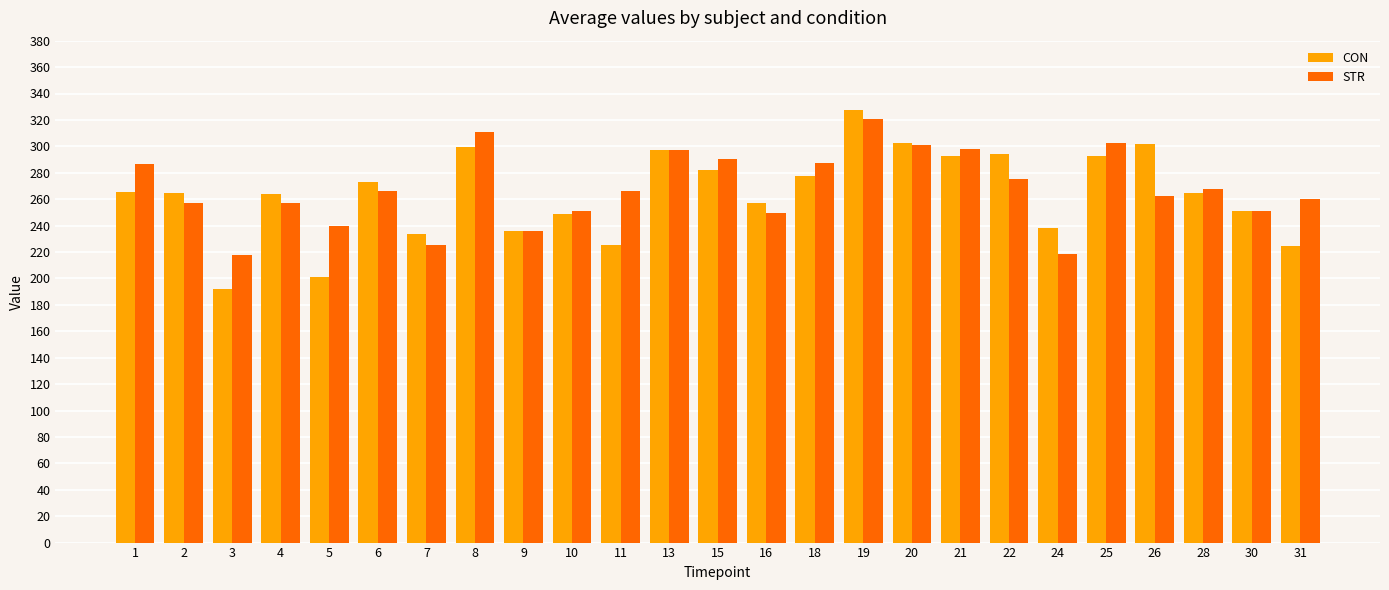

At how many categories does at least one series exceed 277?

11